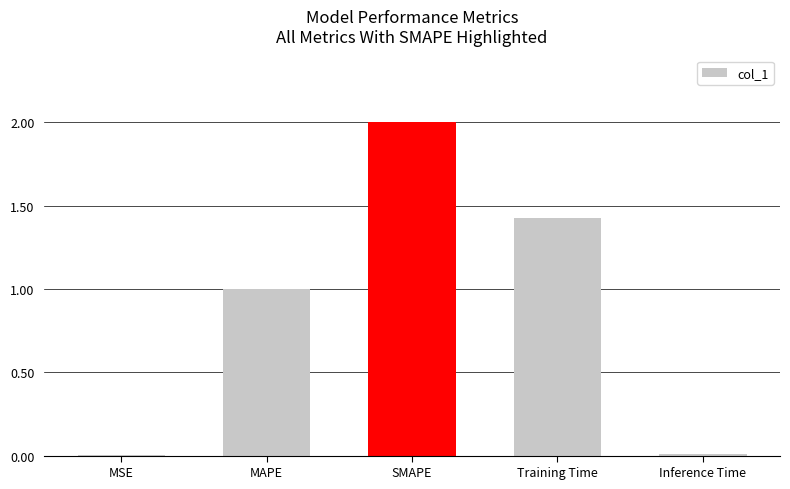

What is the sum of the values at Training Time and SMAPE?

3.4